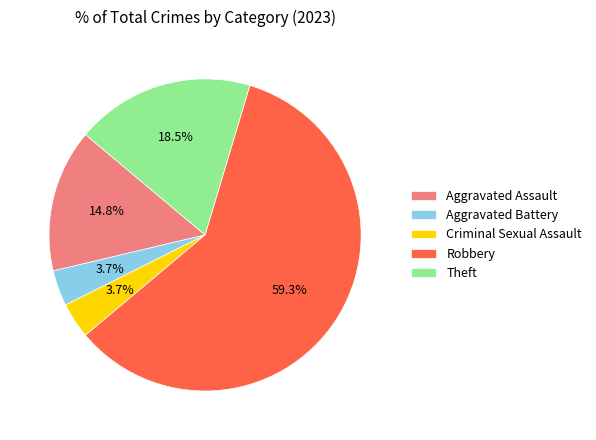

Does Criminal Sexual Assault represent more than half of the total?

No